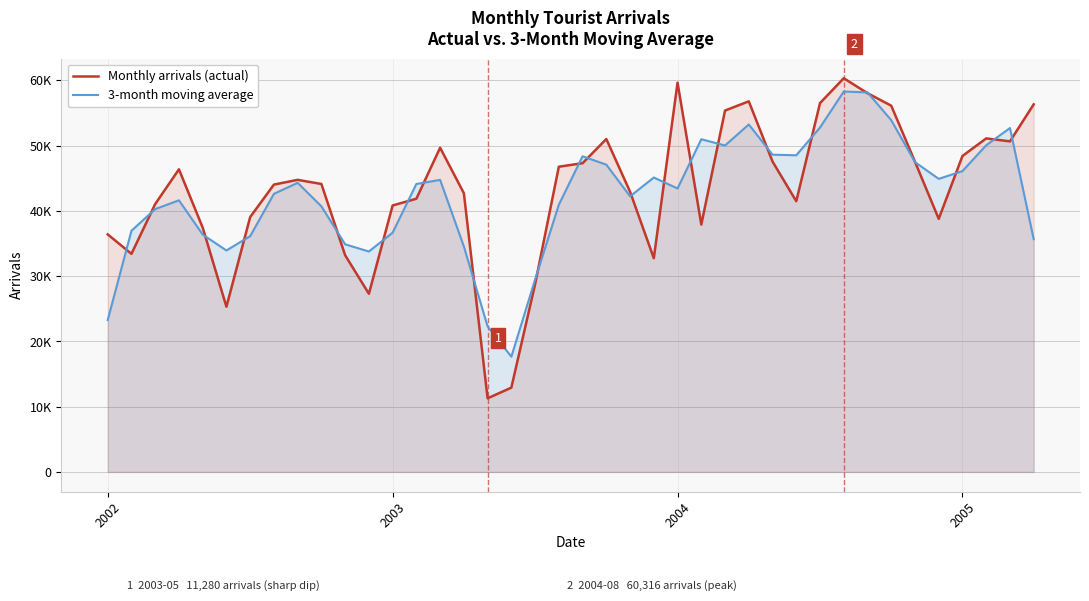

Rank the series at 17 from lowest to highest value.

Monthly arrivals (actual), 3-month moving average